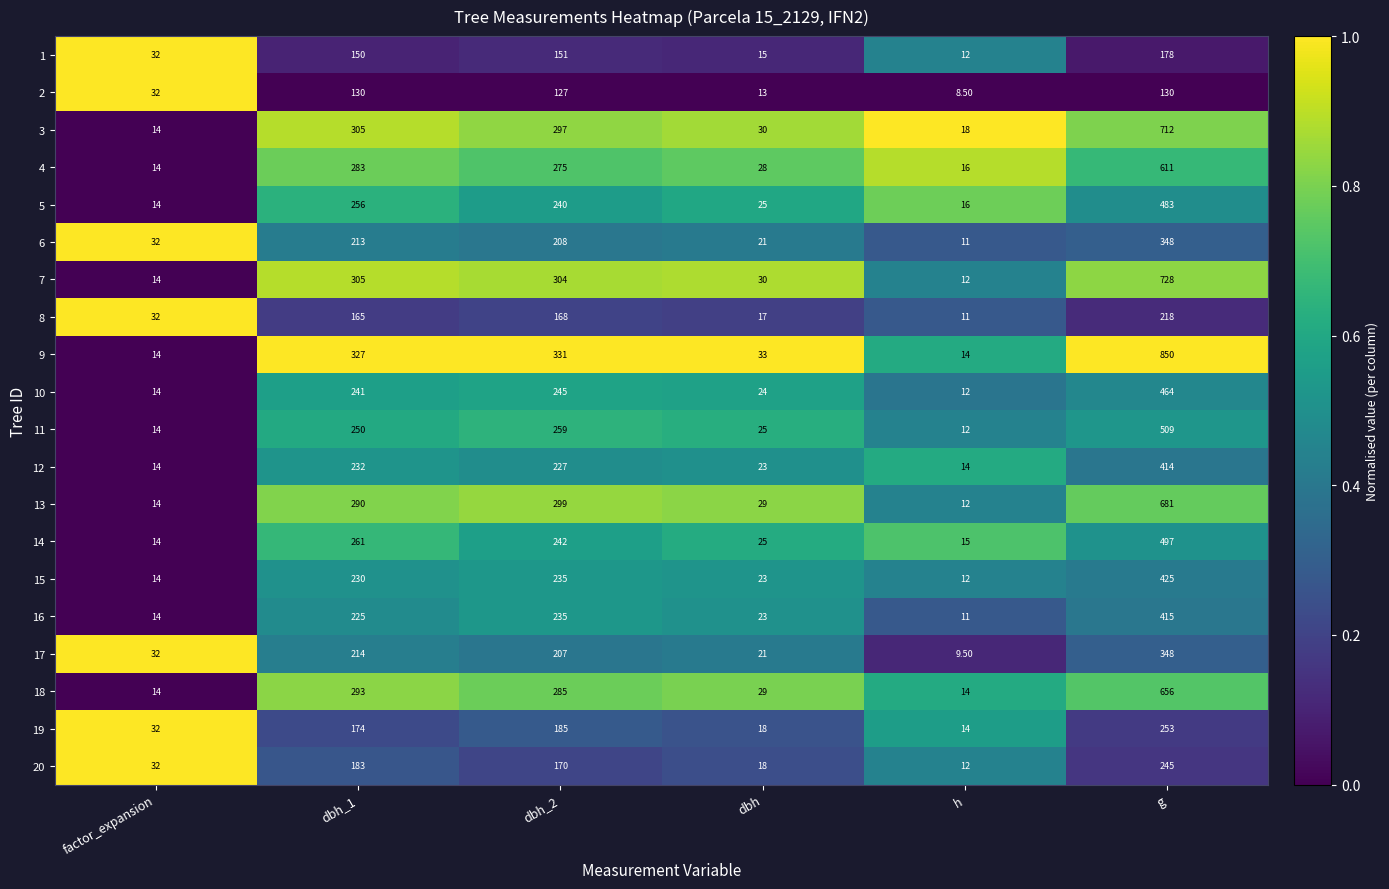

Count the number of data series in this chart.

20